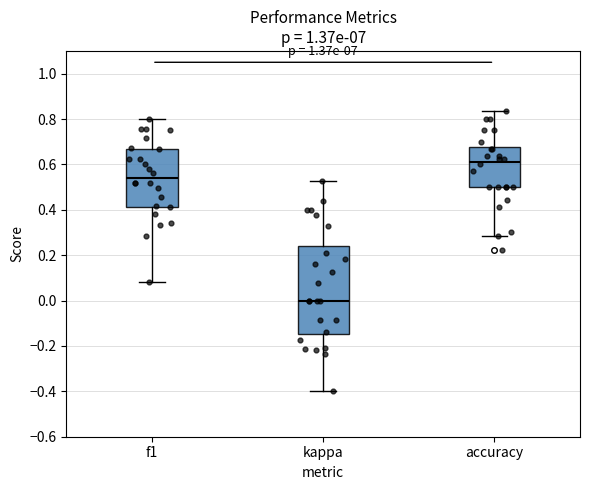

Reading left to right, transcribe this box plot: for each box, give where its median line is, the range the box spans, and where its two whiskers end, as read against the y-axis. The values are not printed on the chart, so give them approximately, as read against the axis.

f1: median 0.54, box 0.42 to 0.66, whiskers 0.08 to 0.80
kappa: median 0.00, box -0.14 to 0.24, whiskers -0.40 to 0.52
accuracy: median 0.62, box 0.50 to 0.68, whiskers 0.28 to 0.84